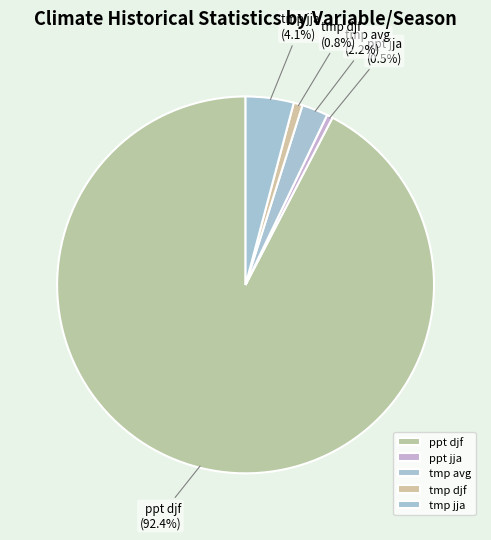

Which slice represents more than half of the pie?

ppt djf